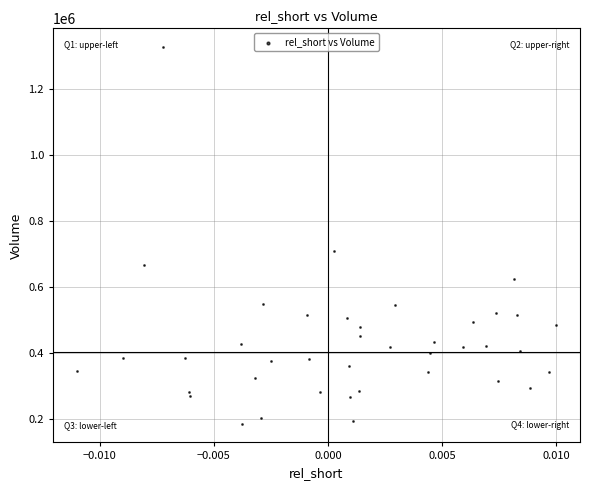

What Y value in the scatter plot is closest to 756500?

708000